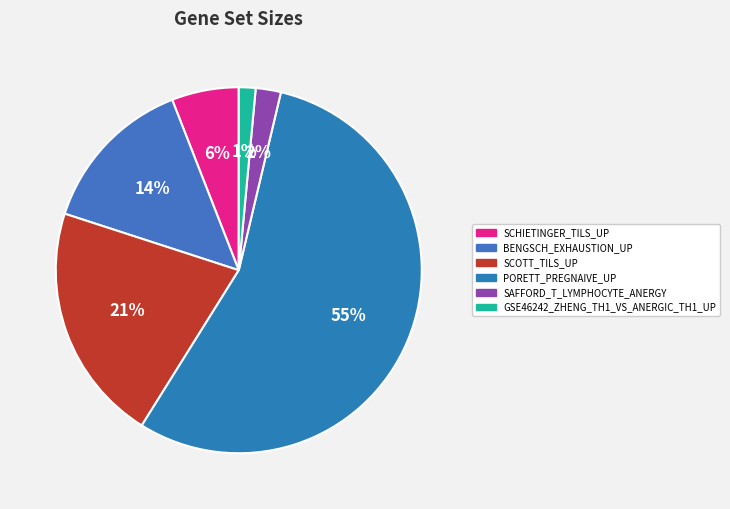

Which slice represents more than half of the pie?

PORETT_PREGNAIVE_UP